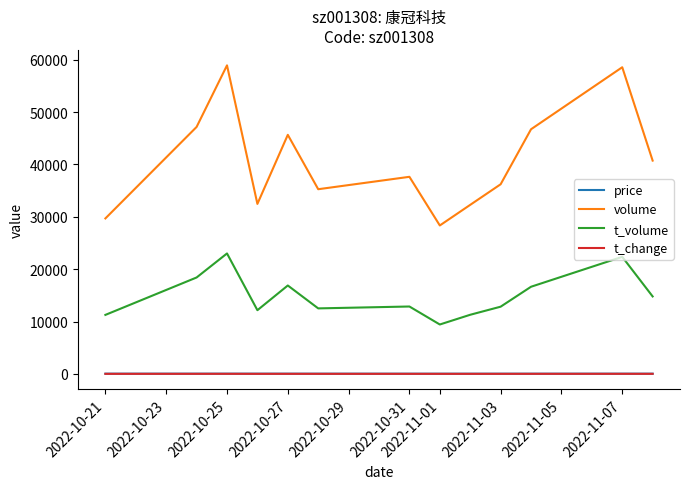

What is the lowest value of the volume series?

28343.0